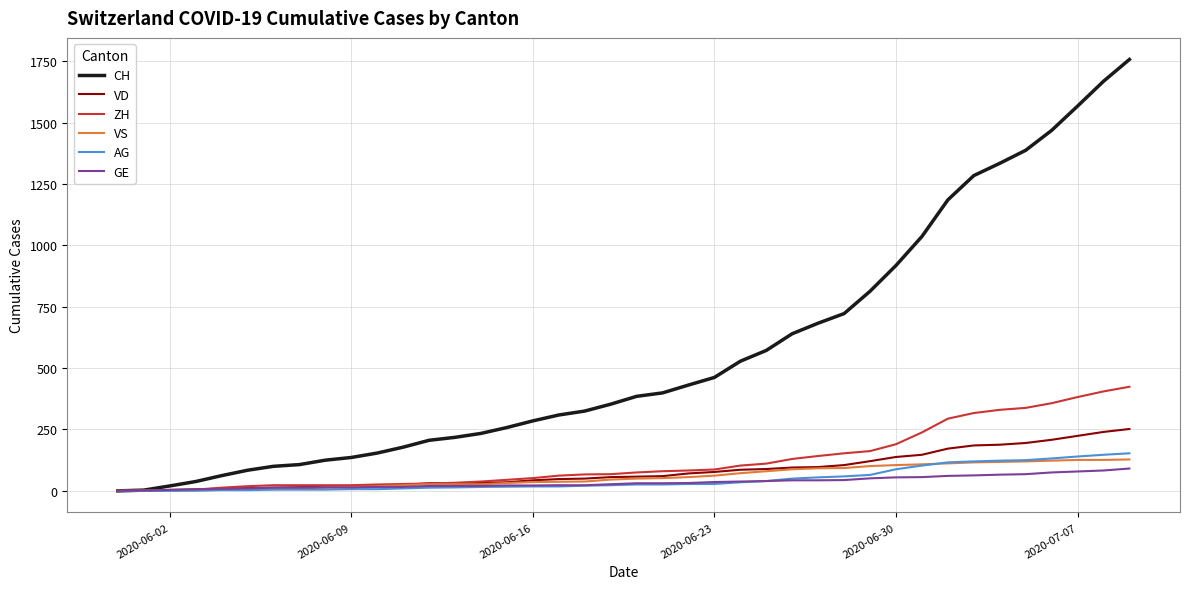

Which series has the largest range (max minus min)?

CH